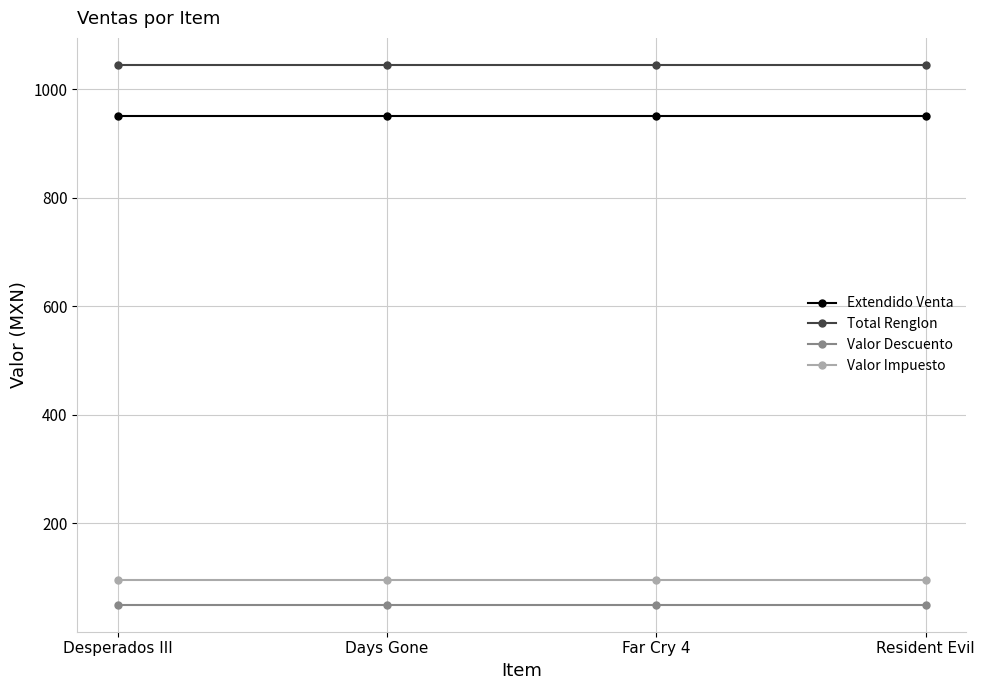

Is it true that Valor Descuento equals 50 at Desperados III?

True